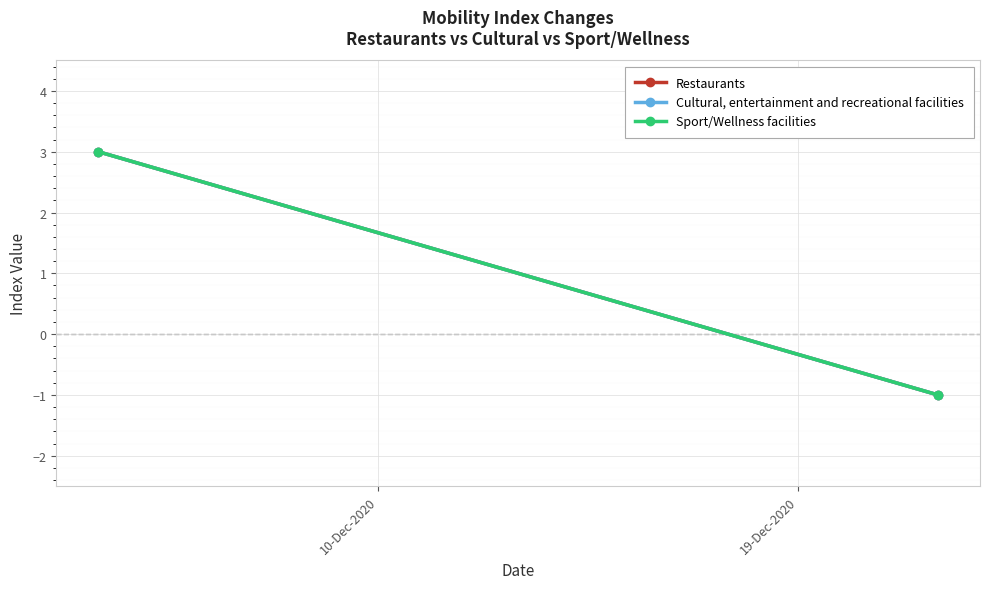

Where is Sport/Wellness facilities nearest to the value 1?

10-Dec-2020